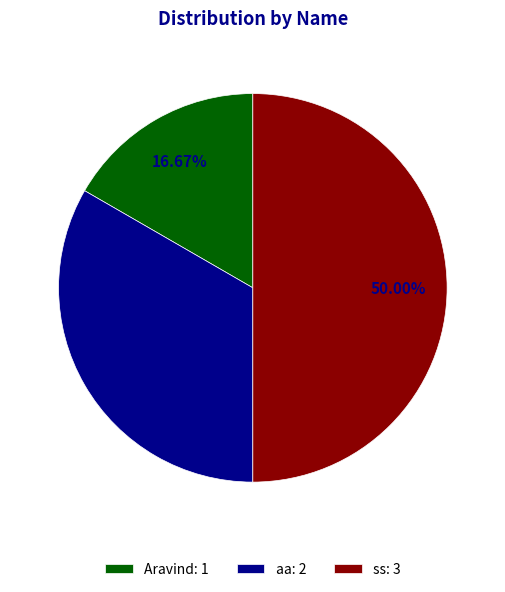

Between ss and Aravind, which is larger?

ss